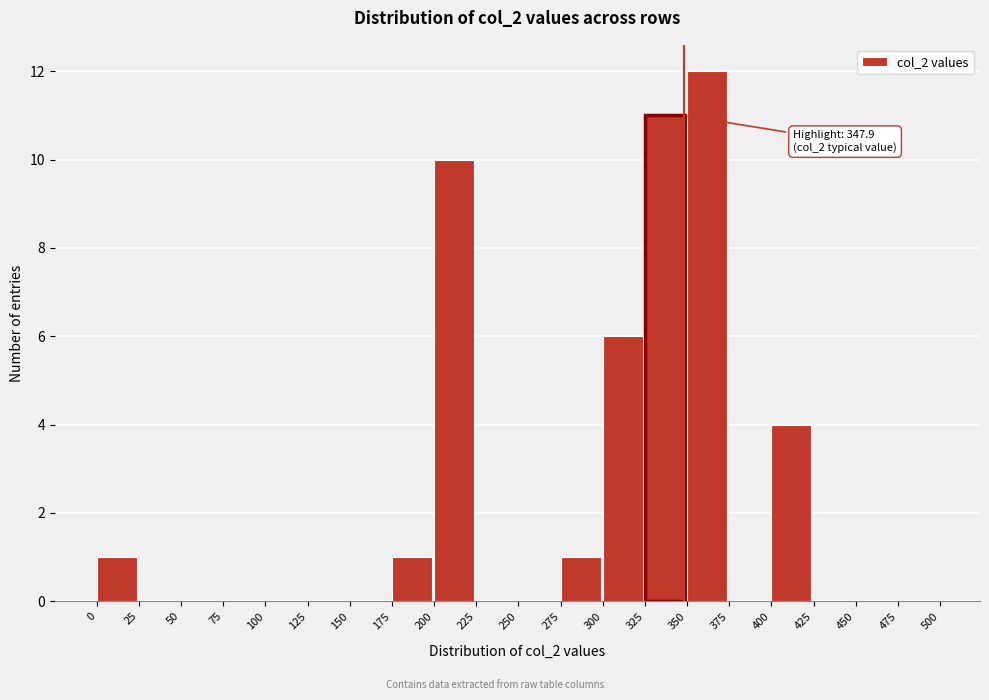

Which range on the x-axis has the tallest bar?

350 to 375